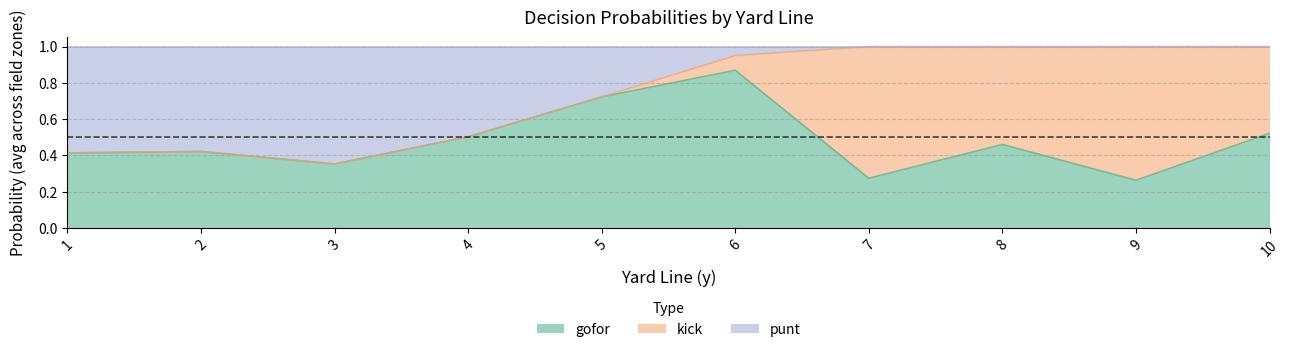

At which category is the sum across all series the highest?

1